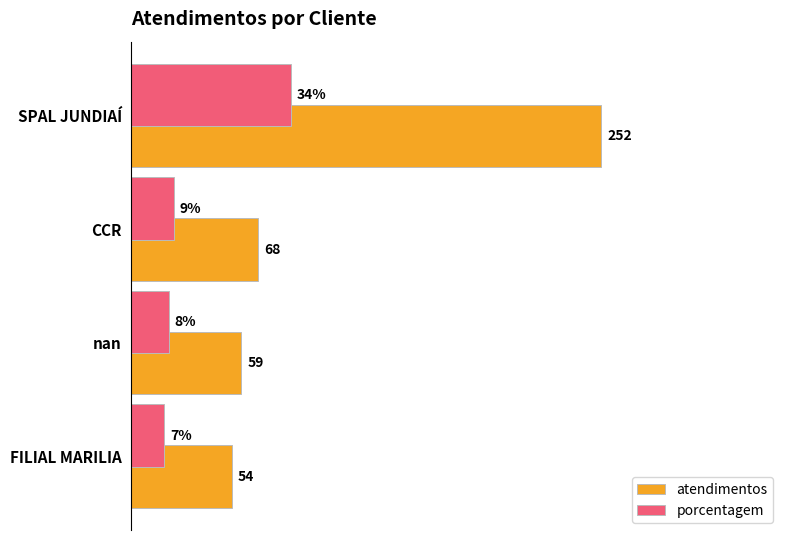

Rank the series by their maximum value, from highest to lowest.

atendimentos, porcentagem